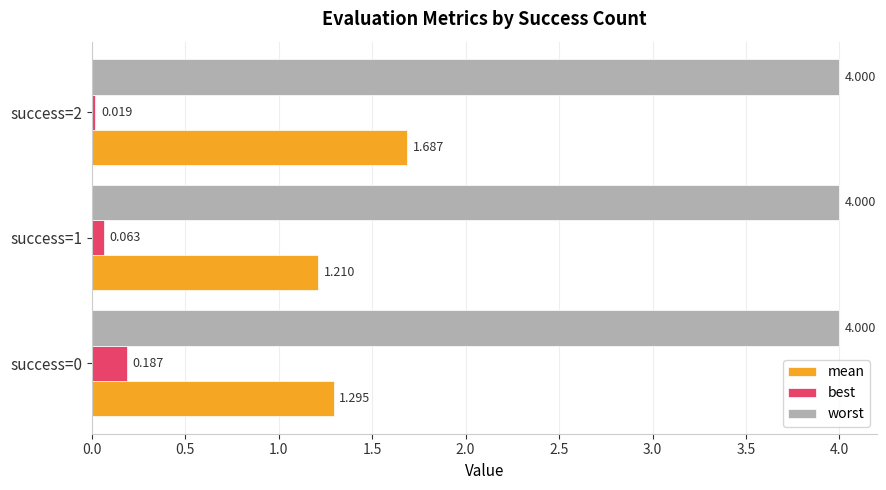

Rank the series by their maximum value, from lowest to highest.

best, mean, worst